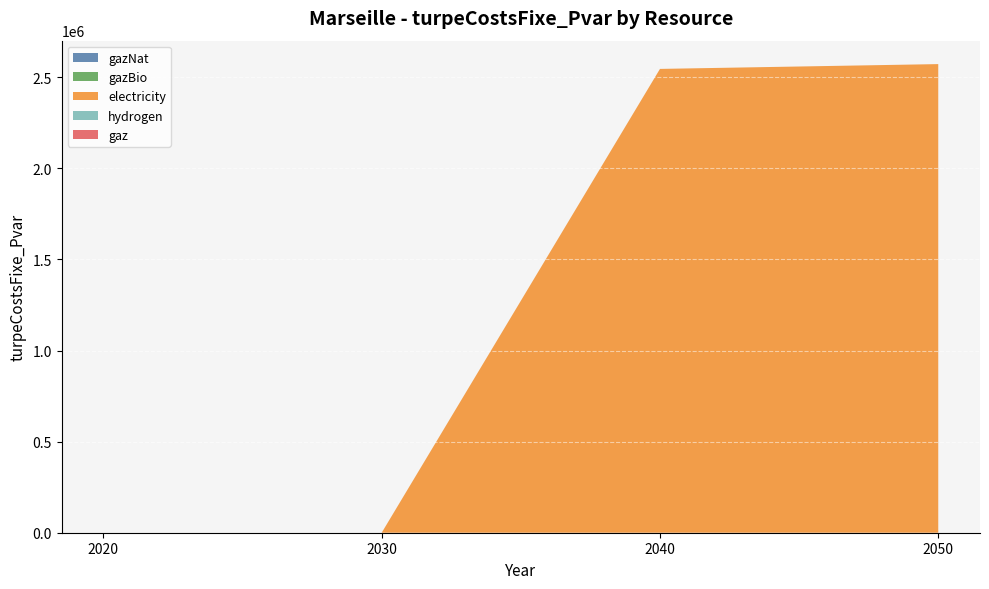

Reading right to left, extract all data points from this chart.

gazNat: 2050=0.0	2040=0.0	2030=0.0	2020=0.0
gazBio: 2050=0.0	2040=0.0	2030=0.0	2020=0.0
electricity: 2050=2572073.5	2040=2545685.5	2030=0.0	2020=0.0
hydrogen: 2050=0.0	2040=0.0	2030=0.0	2020=0.0
gaz: 2050=0.0	2040=0.0	2030=0.0	2020=0.0